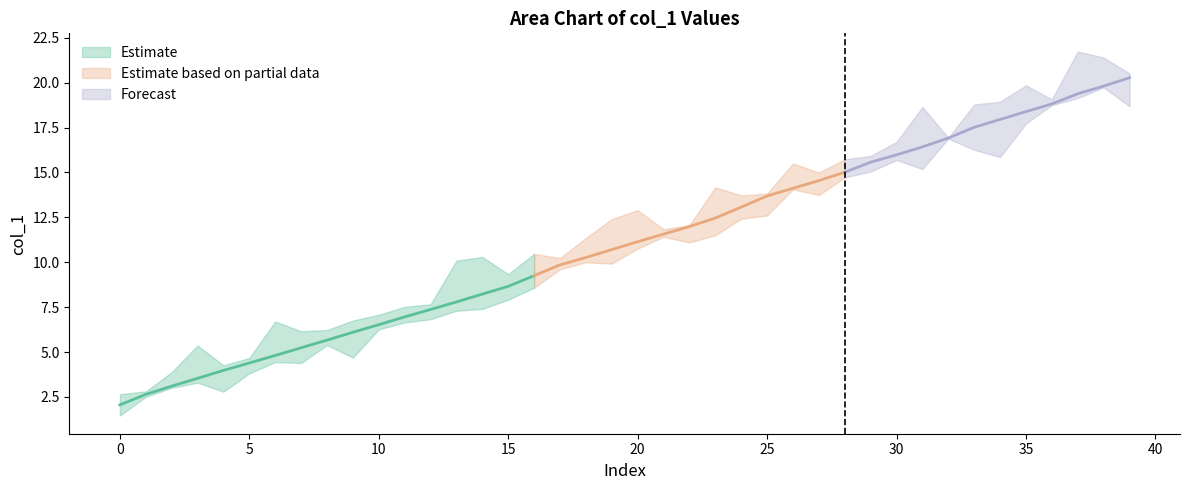

What is the average value?

11.0